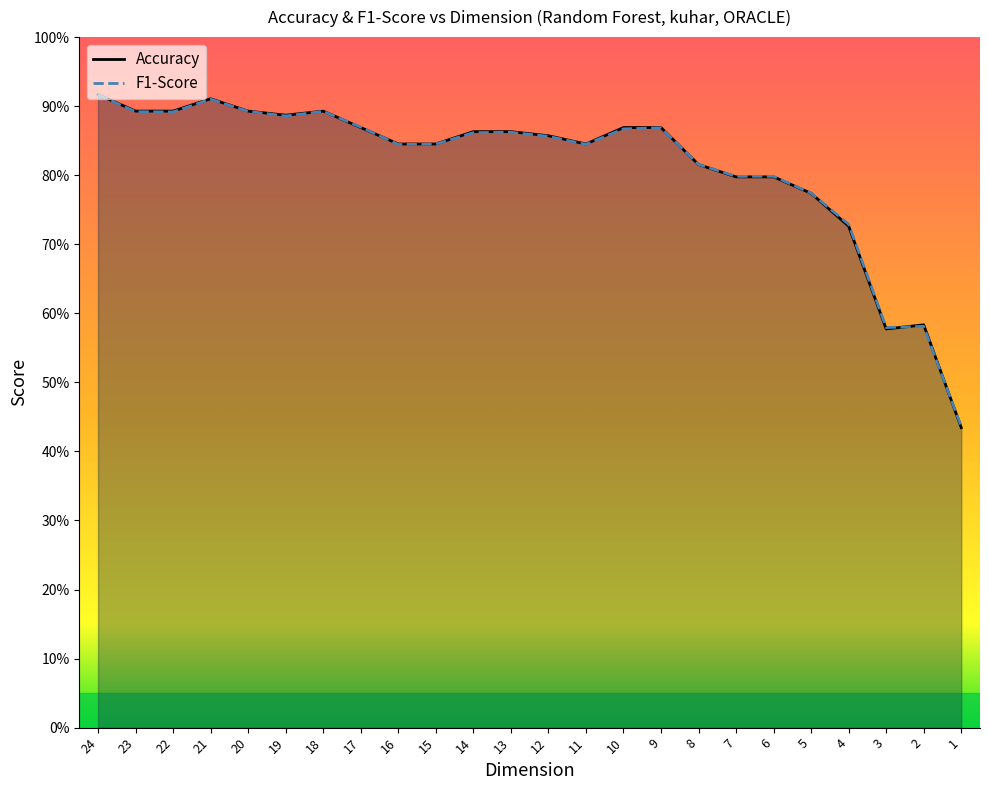

List the labels in order of F1-Score value, largest first.

24, 21, 20, 18, 23, 22, 19, 17, 9, 10, 13, 14, 12, 15, 11, 16, 8, 6, 7, 5, 4, 2, 3, 1